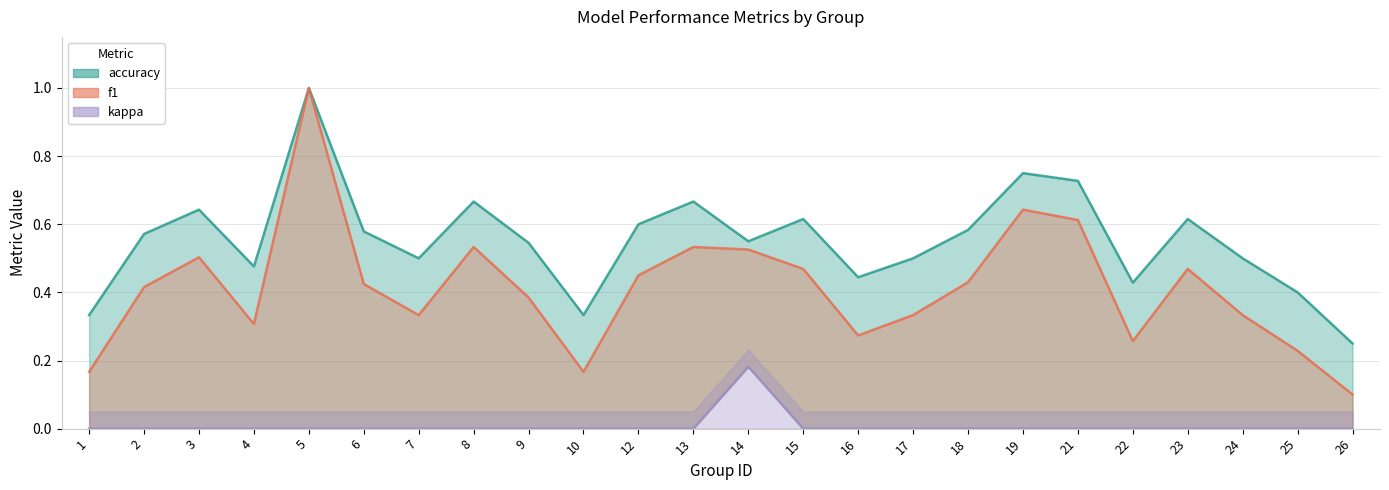

True or false: kappa has a value of 0.0 at 17.

True